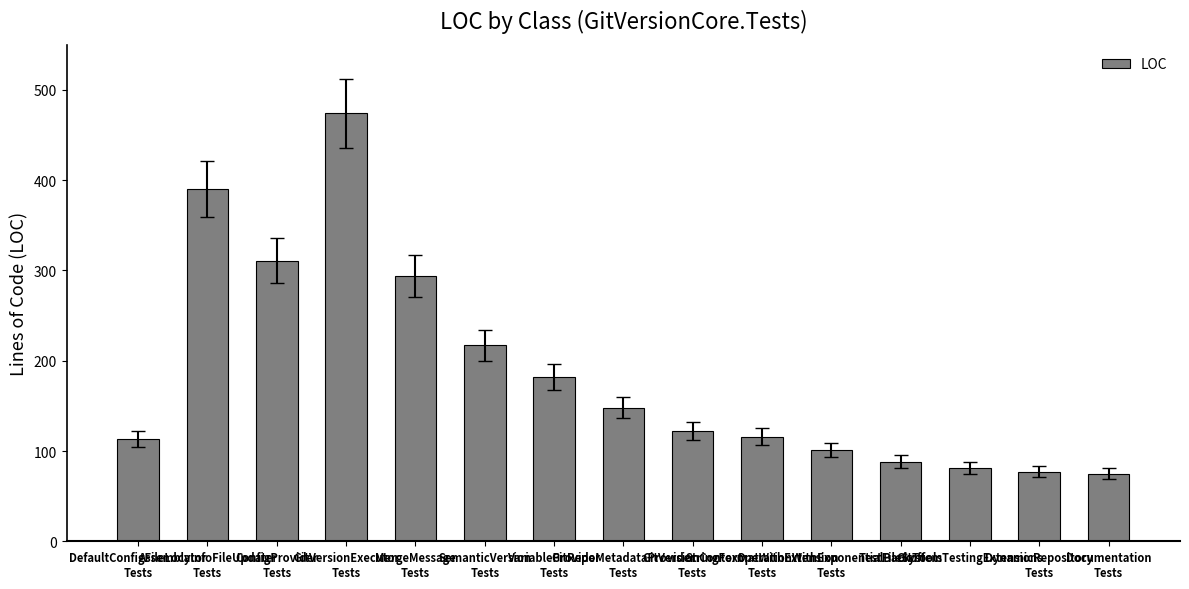

What is the maximum value shown in the chart?

474